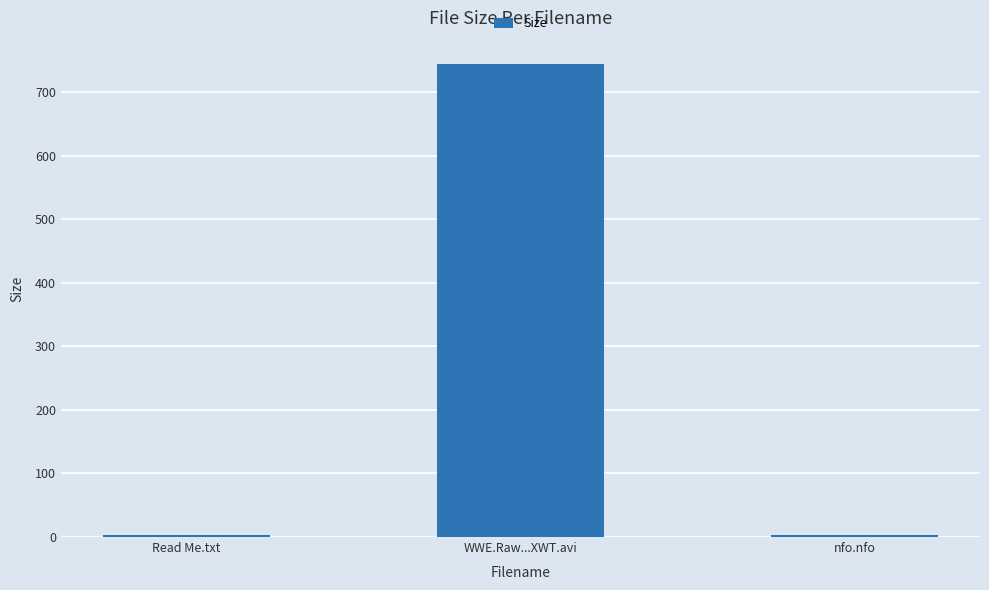

Read the value at Read Me.txt.

2.8